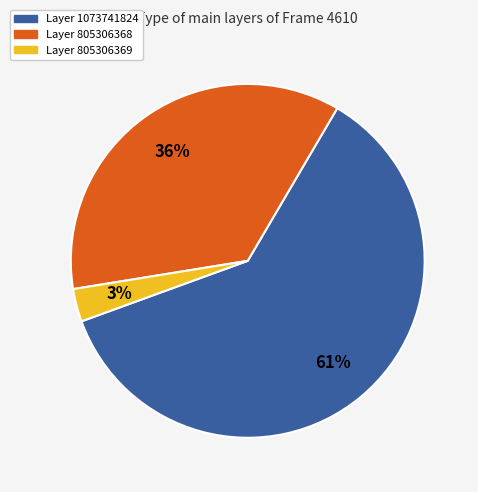

Is there any slice that represents more than half of the pie?

Yes